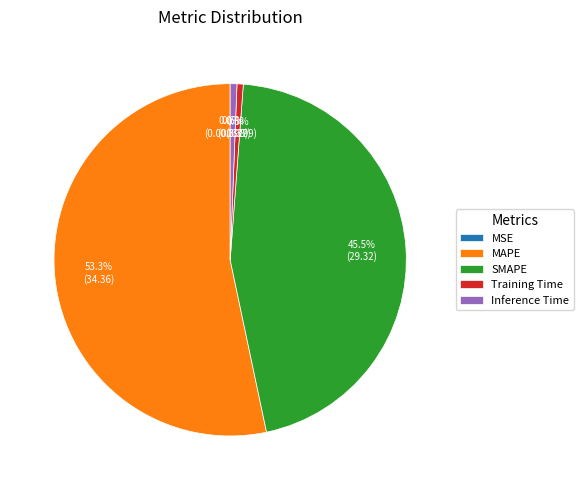

To the nearest percent, what percentage of the pie is Inference Time?

1%